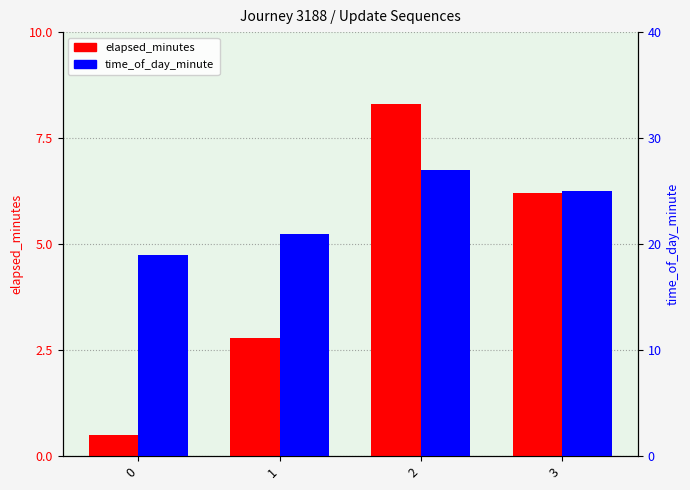

What is the difference between the maximum and minimum values in the time_of_day_minute series?

8.0